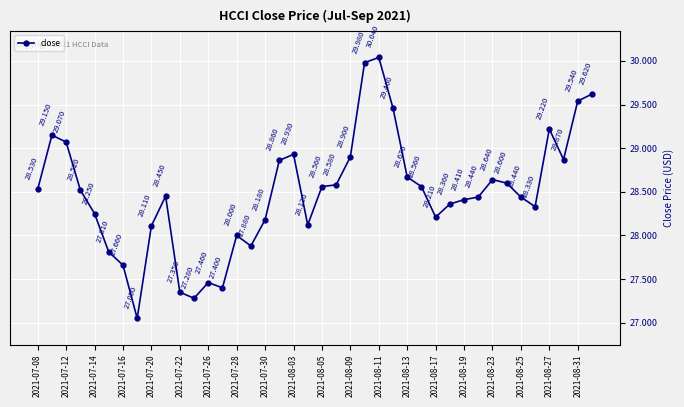

Is this an area chart (filled region under the line)?

No